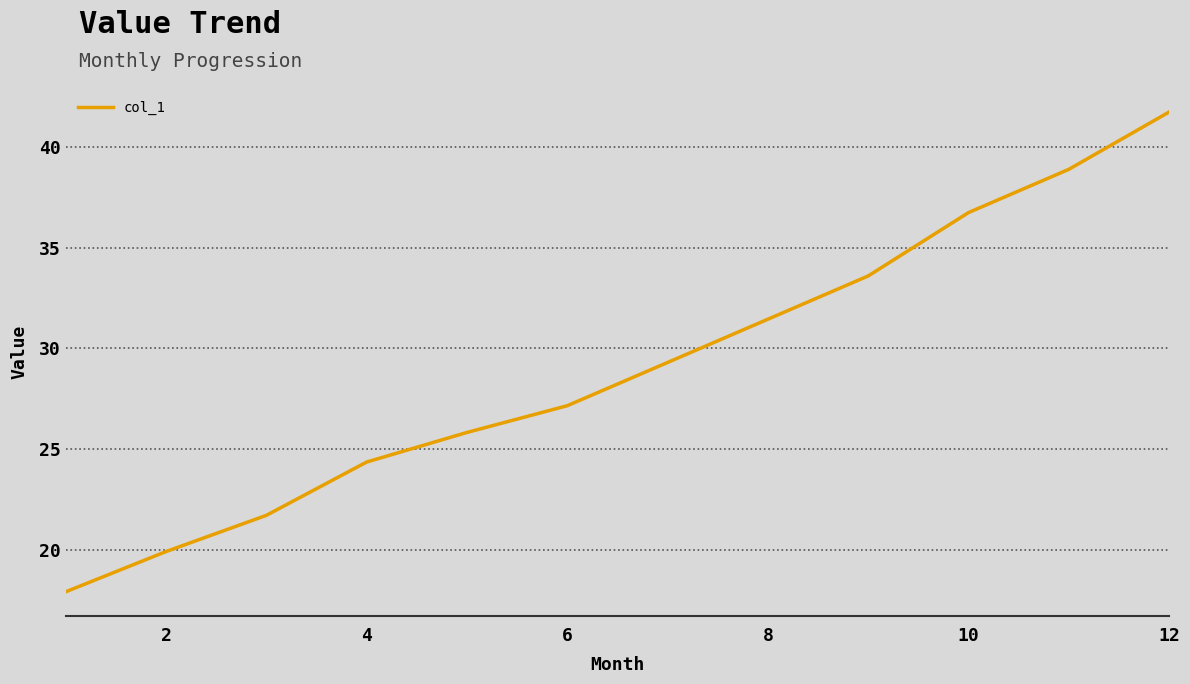

Does the chart have visible grid lines?

Yes